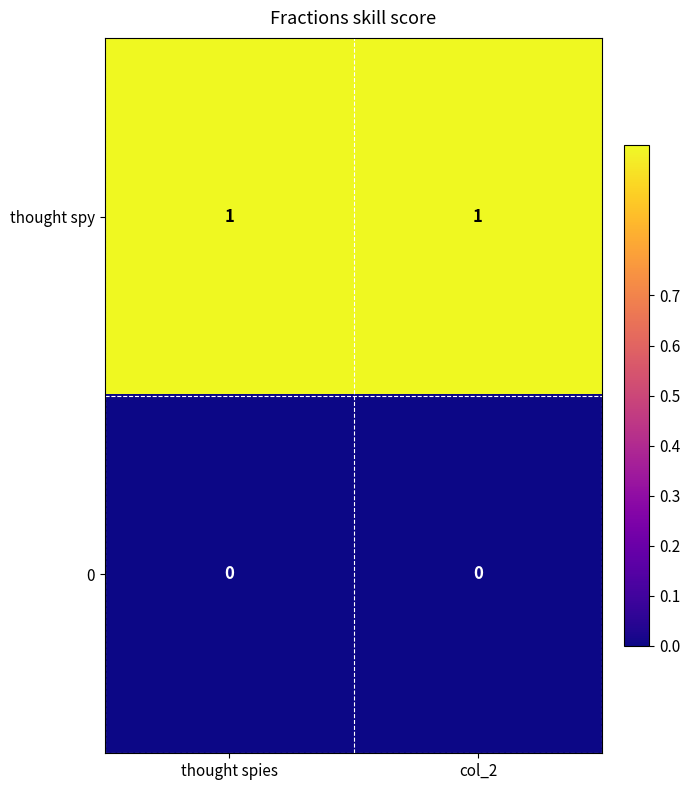

Which series has the largest total across all categories?

thought spy